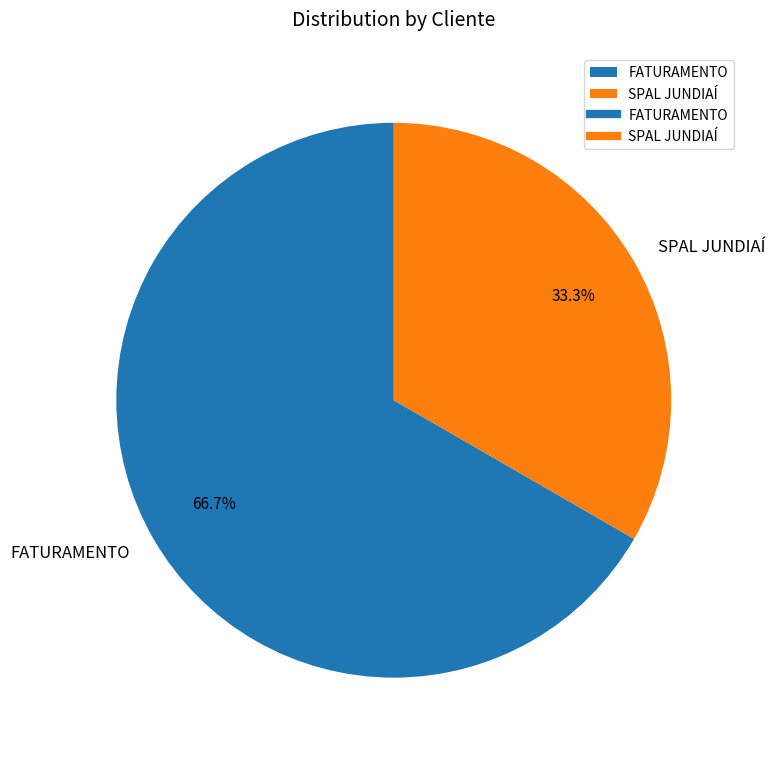

Does any single category account for the majority?

Yes